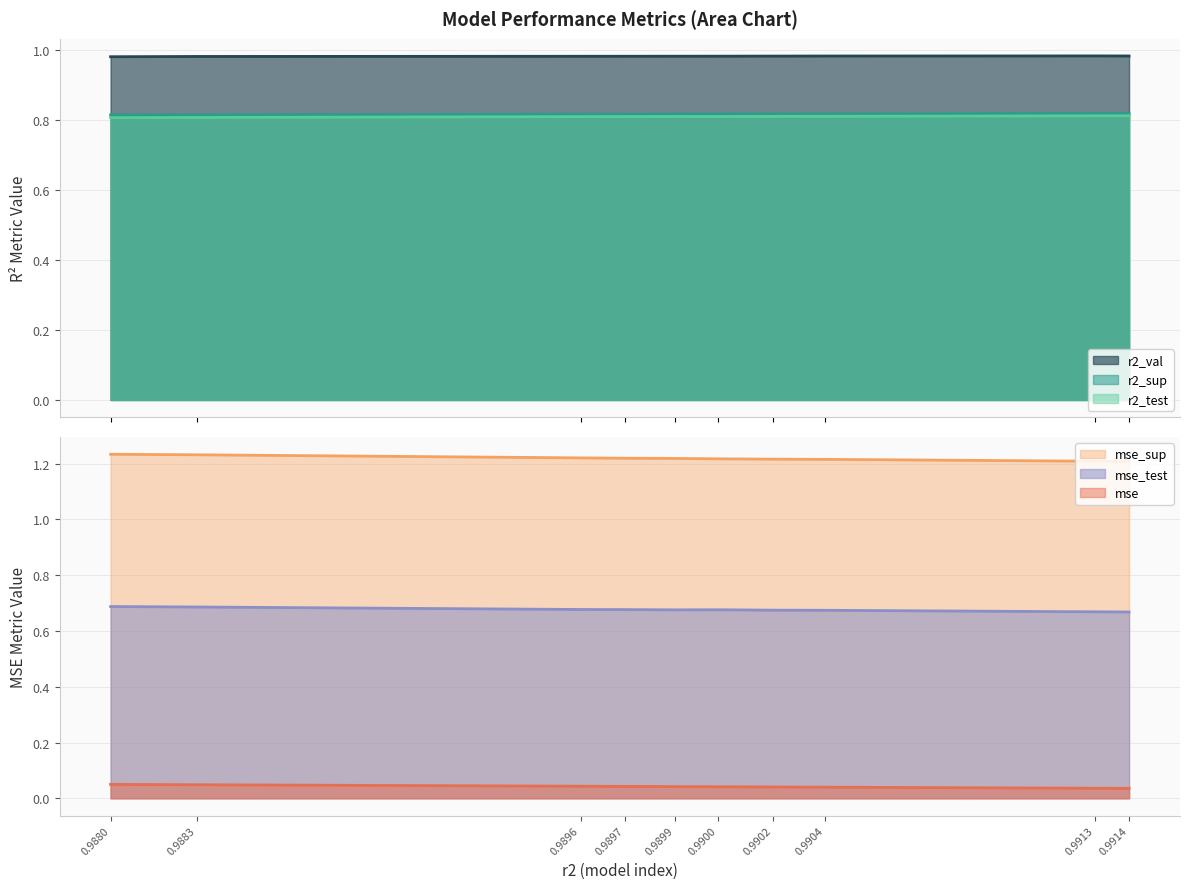

What are all the series names shown in the legend?

r2_sup, r2_test, r2_val, mse, mse_sup, mse_test